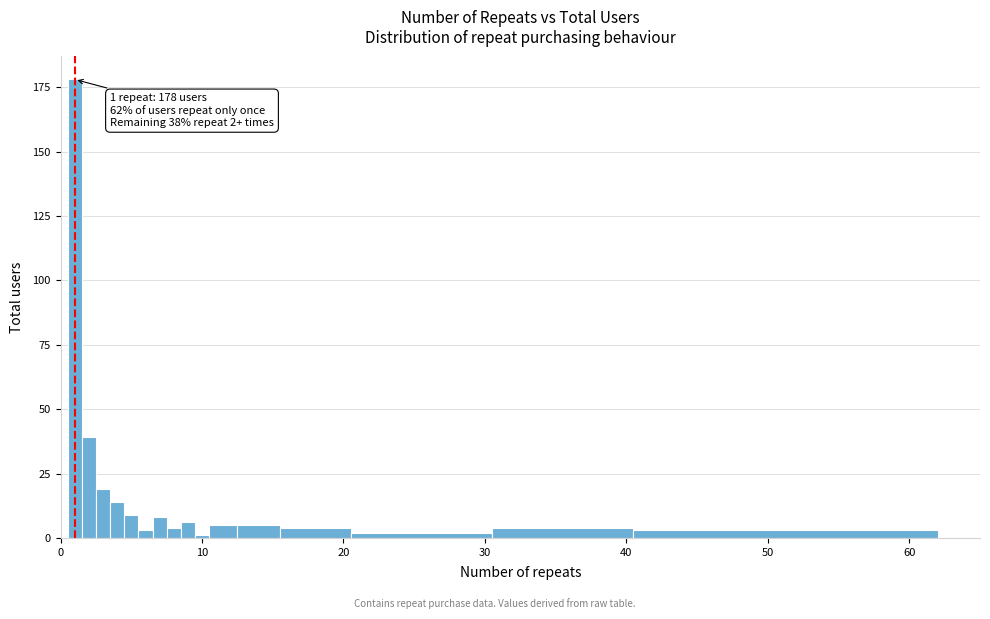

Read against the x-axis, roughly where is the centre of the tallest bar?

1